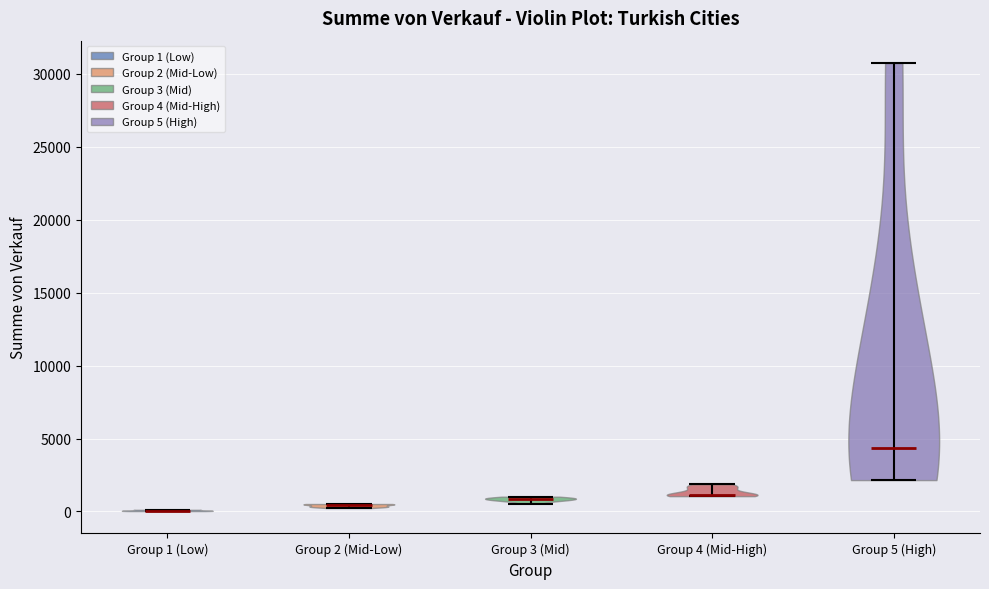

Reading left to right, read every violin against the y-axis: where its median line is, and the lowest and highest points it reaches. The values are not printed on the chart, so give them approximately, as read against the axis.

Group 1 (Low): median line 0, lowest point 0, highest point 0
Group 2 (Mid-Low): median line 500, lowest point 0, highest point 500
Group 3 (Mid): median line 1000, lowest point 500, highest point 1000
Group 4 (Mid-High): median line 1000, lowest point 1000, highest point 2000
Group 5 (High): median line 4500, lowest point 2000, highest point 30500